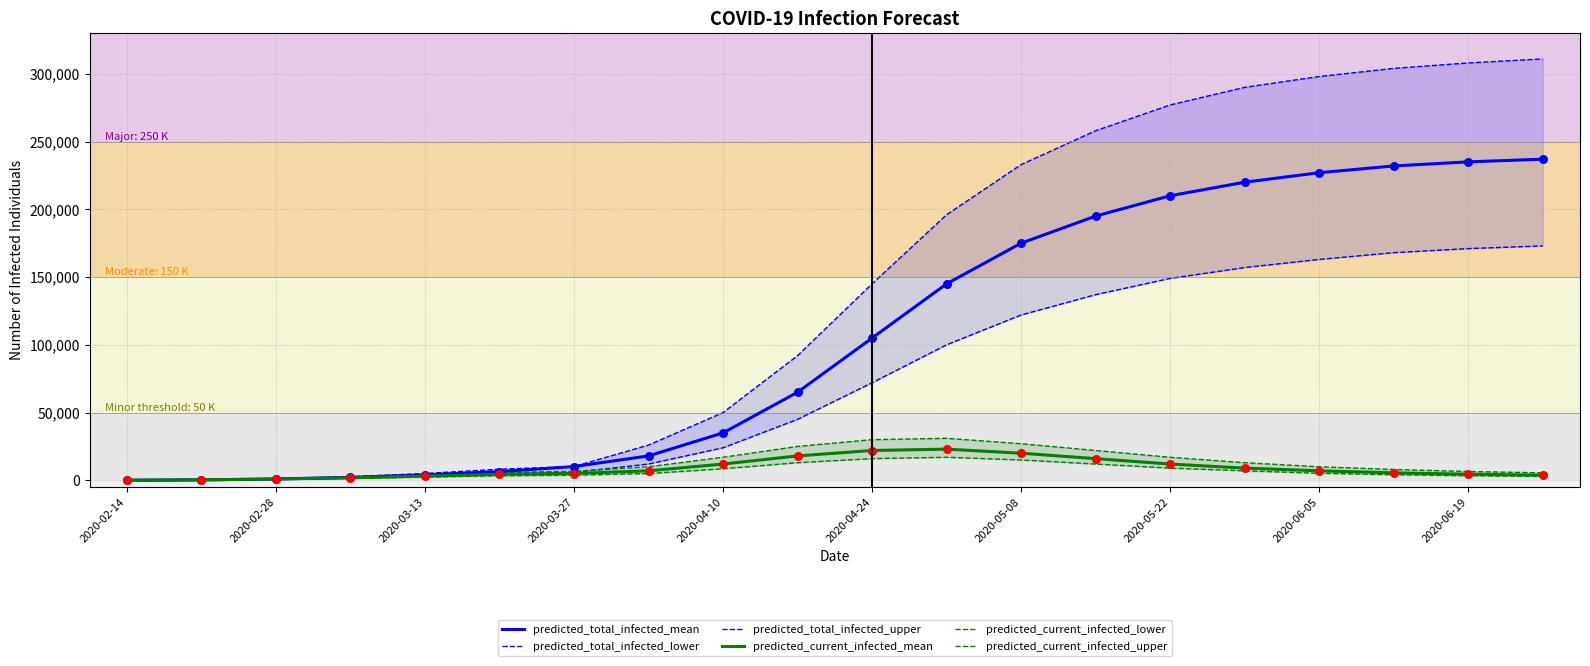

What are all the series names shown in the legend?

predicted_total_infected_mean, predicted_total_infected_lower, predicted_total_infected_upper, predicted_current_infected_mean, predicted_current_infected_lower, predicted_current_infected_upper